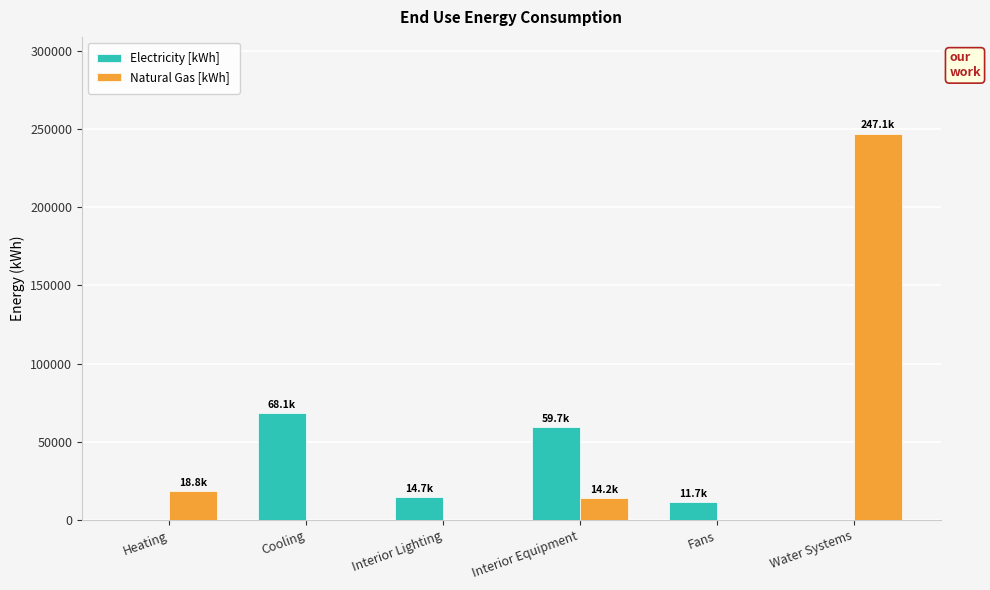

What are all the series names shown in the legend?

Electricity [kWh], Natural Gas [kWh]